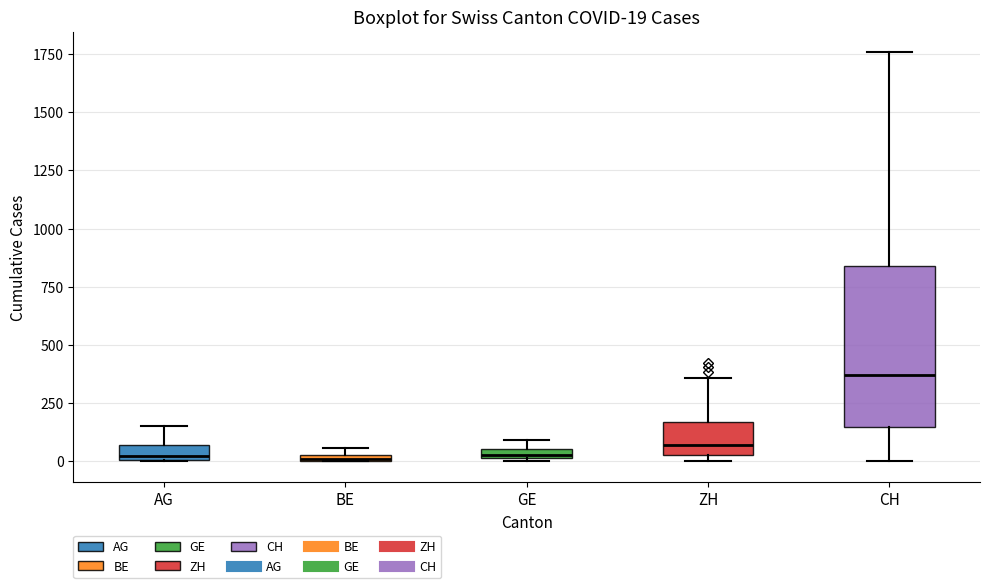

Which box is the tallest, from its lower edge to its upper edge?

CH